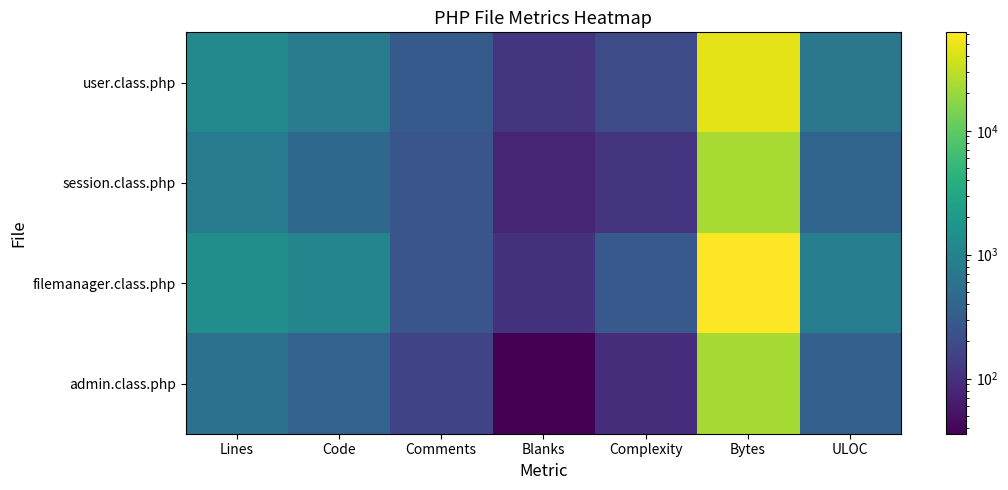

Reading left to right, extract all data points from this chart.

user.class.php: Lines=1216	Code=804	Comments=301	Blanks=111	Complexity=197	Bytes=46479	ULOC=688
session.class.php: Lines=763	Code=433	Comments=253	Blanks=77	Complexity=109	Bytes=23307	ULOC=405
filemanager.class.php: Lines=1438	Code=1077	Comments=254	Blanks=107	Complexity=285	Bytes=62233	ULOC=875
admin.class.php: Lines=575	Code=375	Comments=164	Blanks=36	Complexity=96	Bytes=22933	ULOC=359